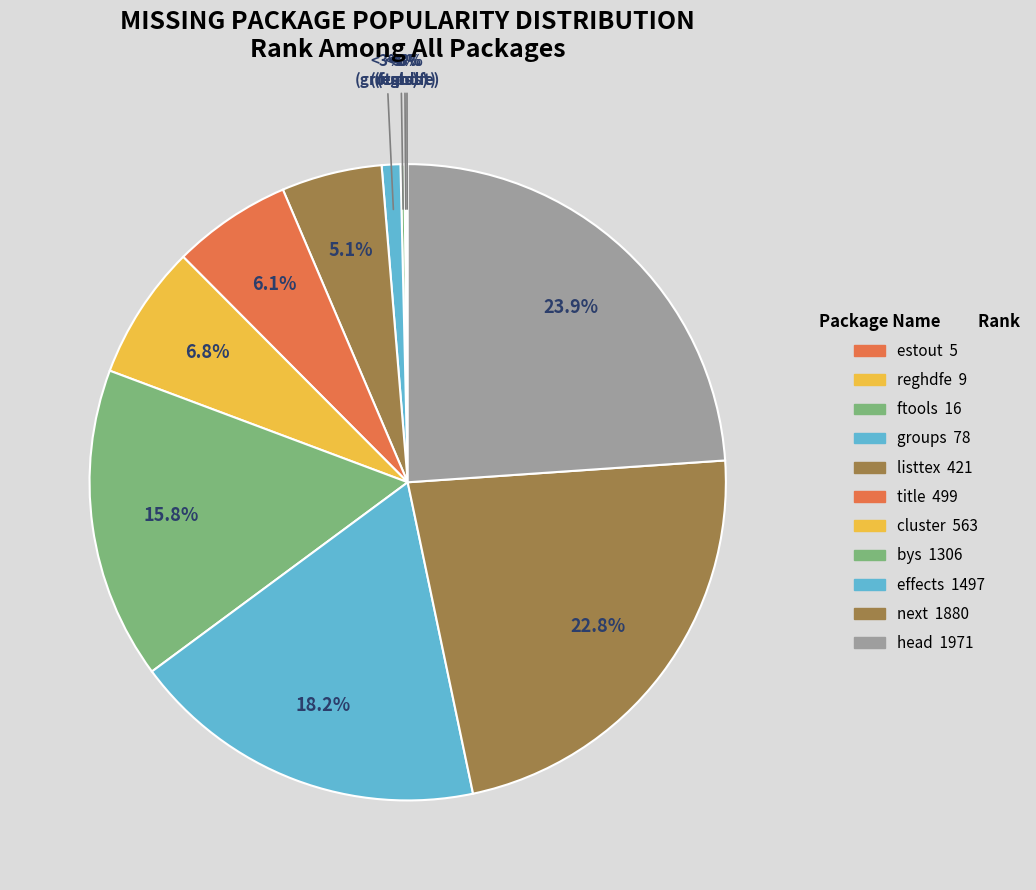

Which category has the smallest portion of the pie?

estout